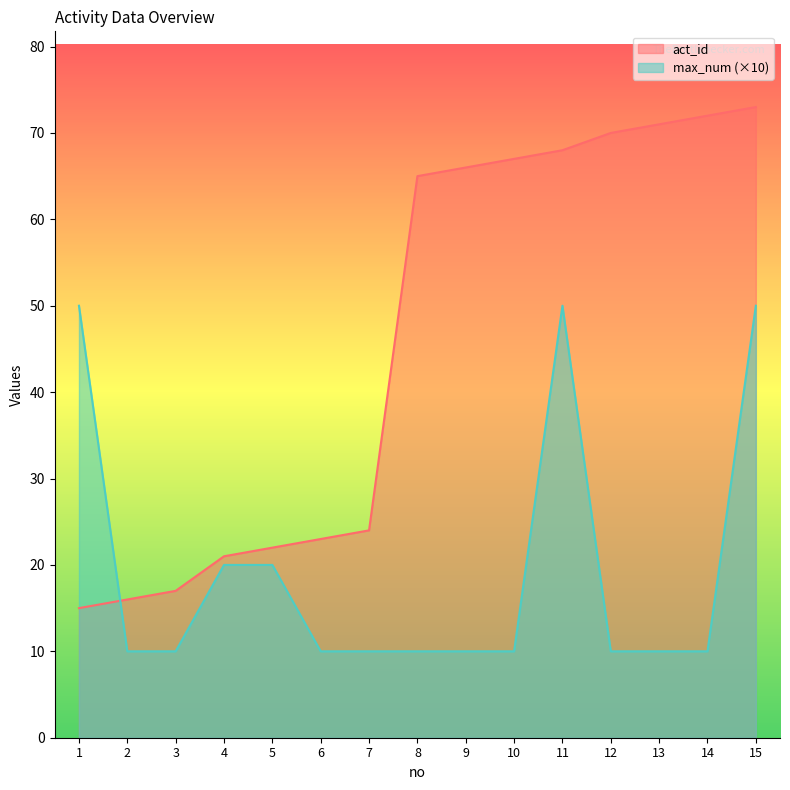

True or false: max_num and act_id cross at least once.

True